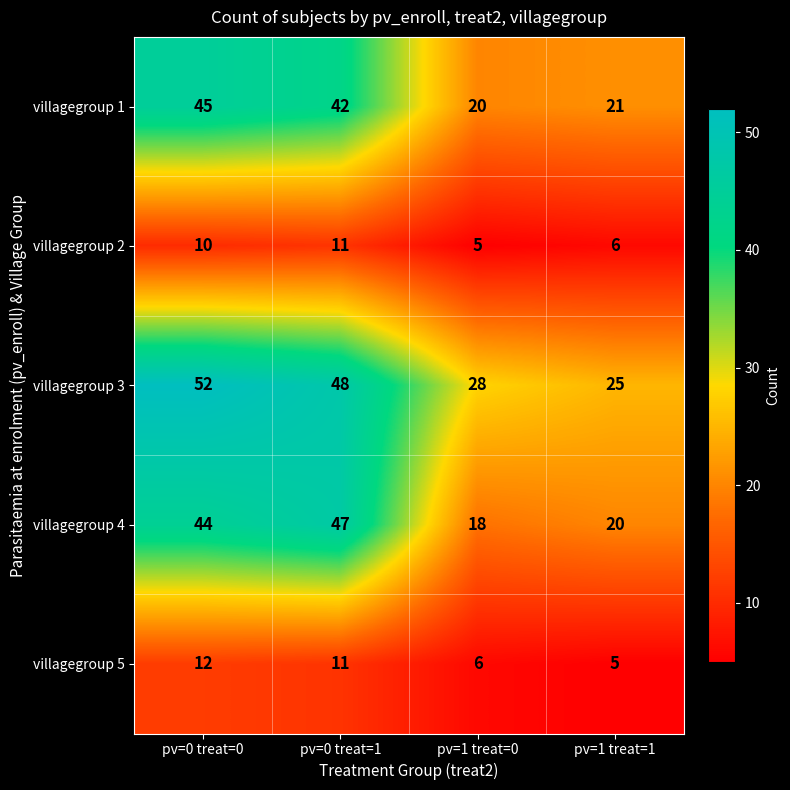

Which series changed the most between pv=0 treat=1 and pv=1 treat=1?

villagegroup 4